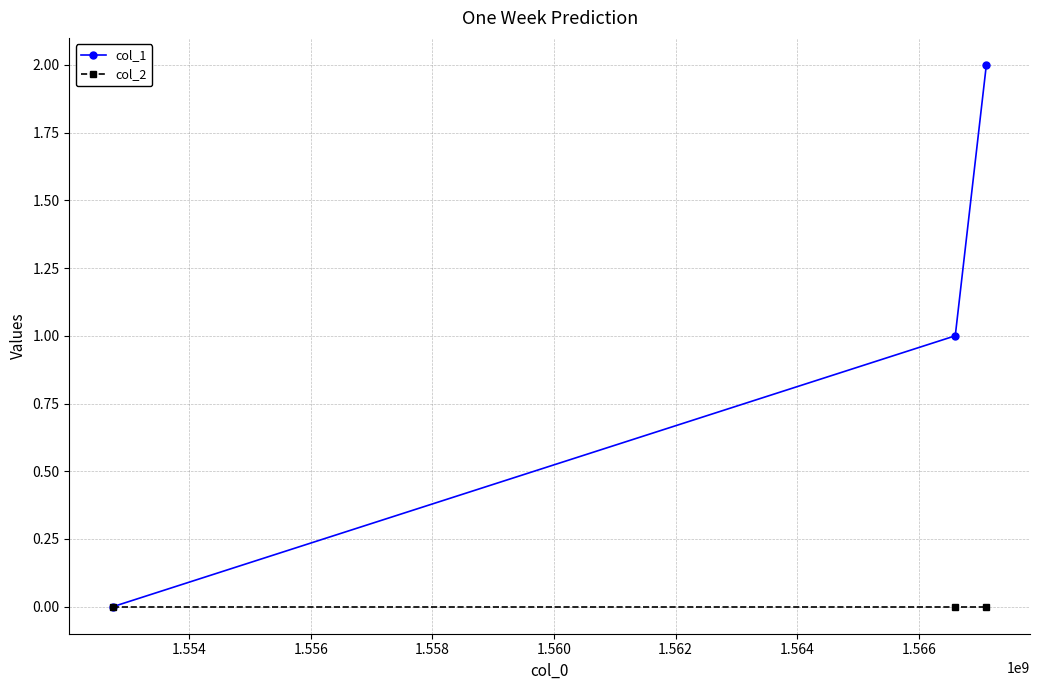

What is the maximum value shown in the chart?

2